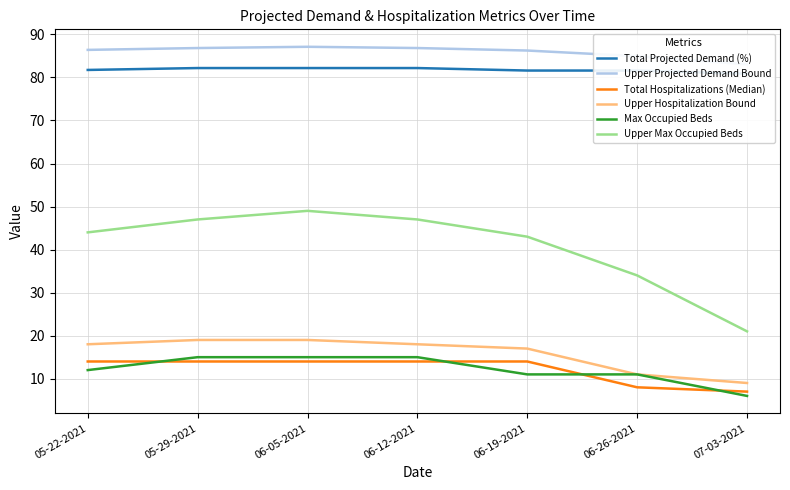

What is the value of the Max Occupied Beds point at the 4th from the left?

15.0